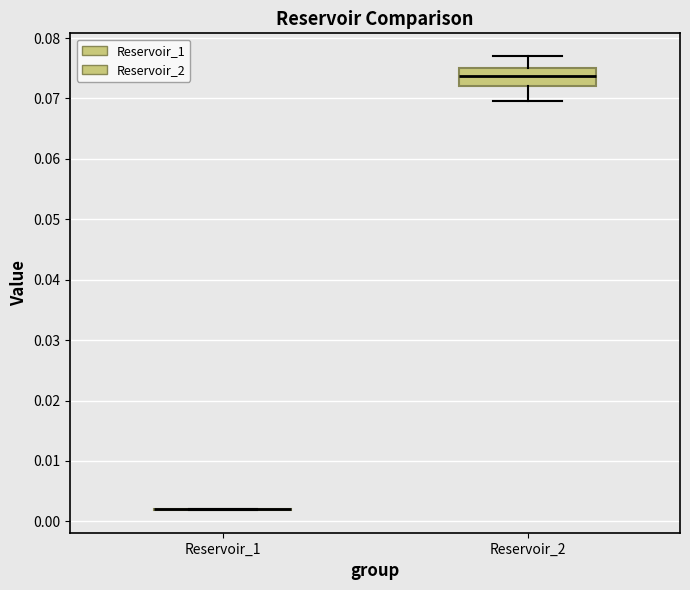

Reading left to right, read every box against the y-axis: the position of its median line, the range the box covers, and the ends of its whiskers. The values are not printed on the chart, so give them approximately, as read against the axis.

Reservoir_1: box collapsed to a line at 0.002, whiskers 0.002 to 0.002
Reservoir_2: median 0.074, box 0.072 to 0.075, whiskers 0.070 to 0.077